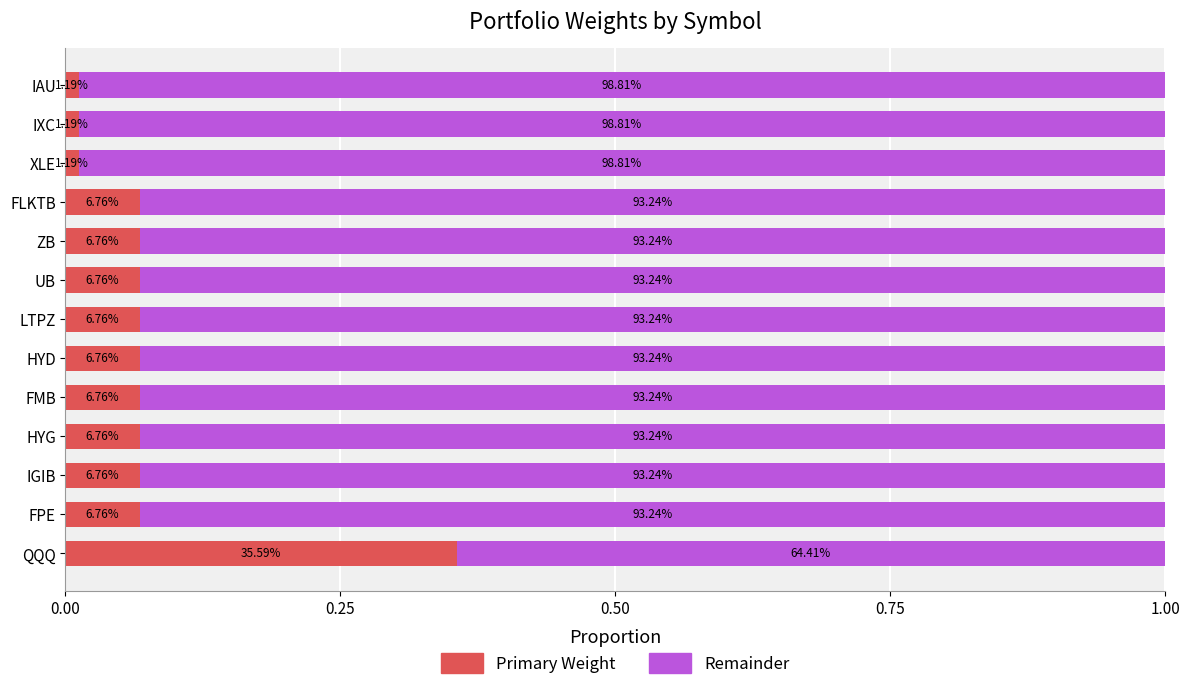

What are all the series names shown in the legend?

Primary Weight, Remainder